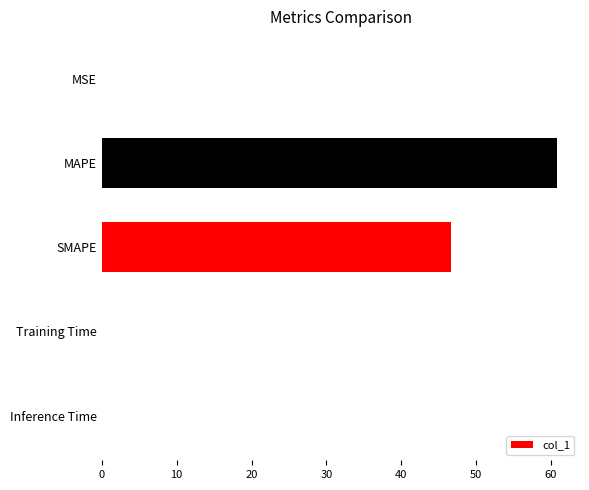

Is it true that the value at SMAPE is 17.6?

False